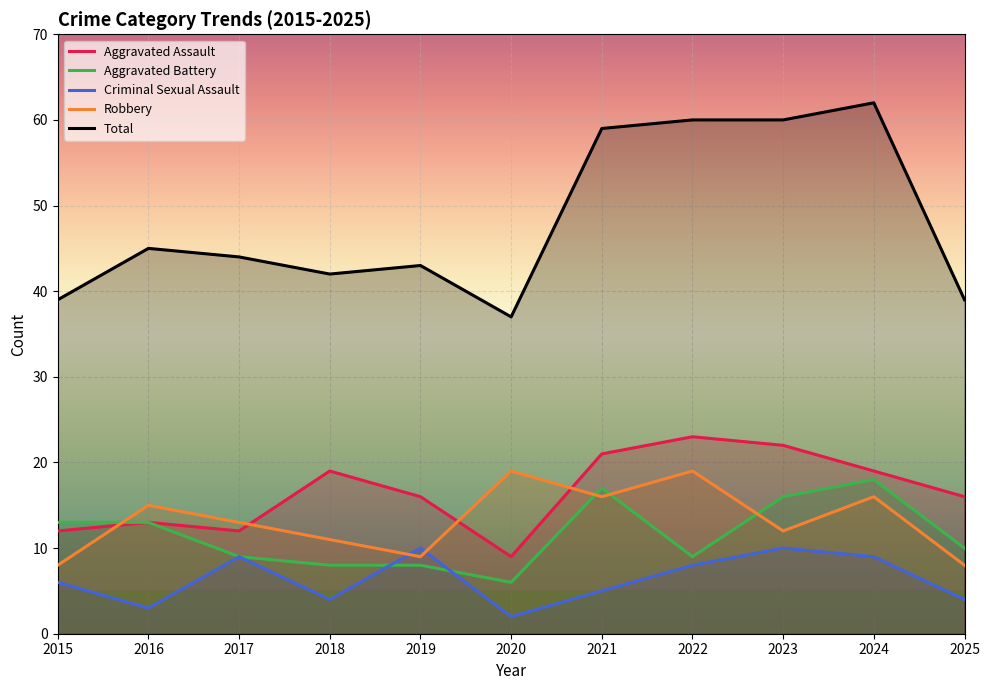

Which category has the lowest value in the Aggravated Assault series?

2020